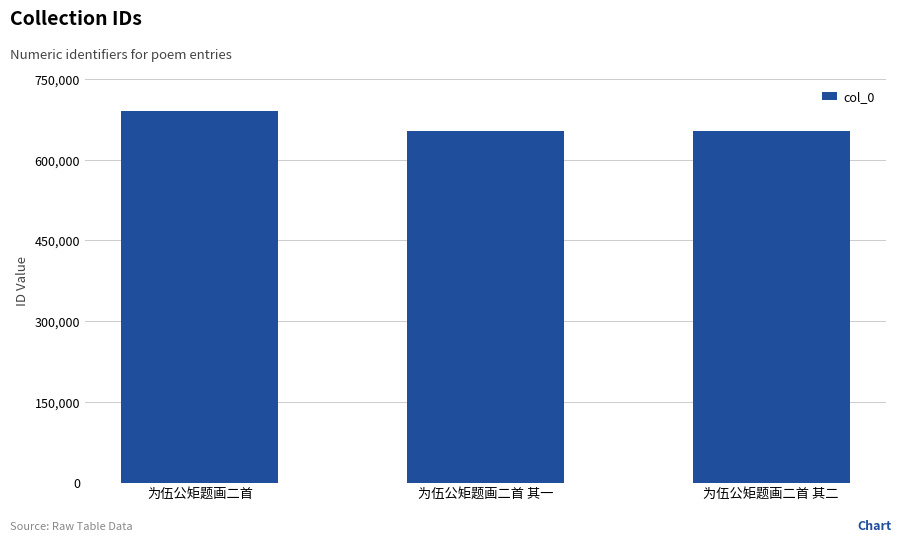

What is the change in value from 为伍公矩题画二首 其一 to 为伍公矩题画二首 其二?

+1